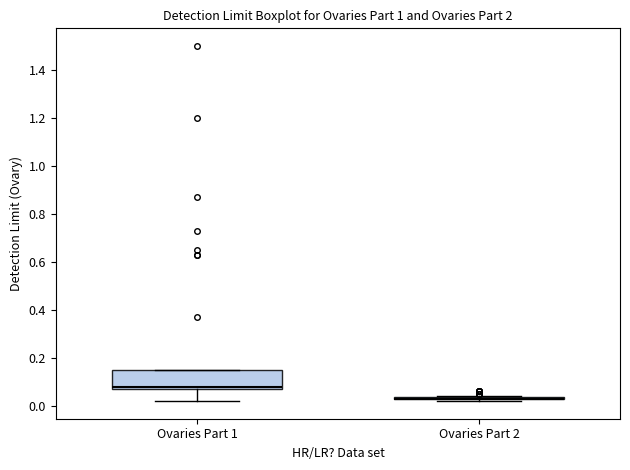

Comparing the boxes themselves (not the whiskers), which one is the tallest?

Ovaries Part 1